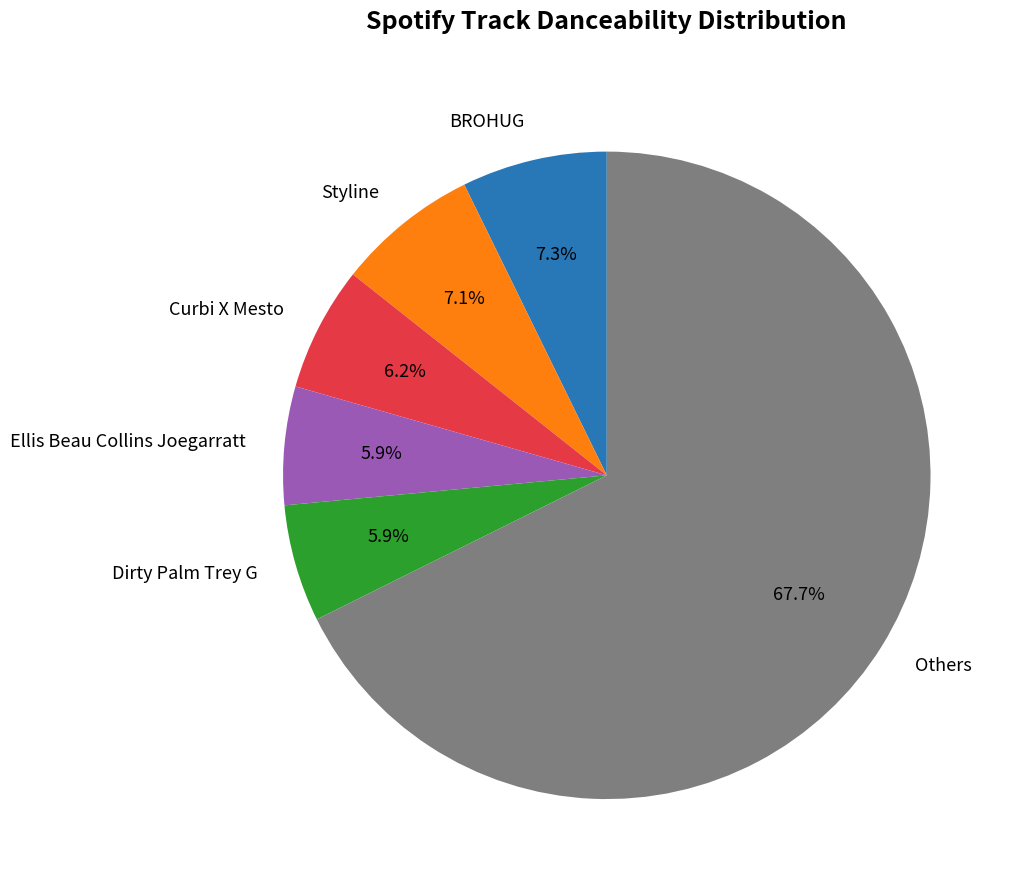

What is the total percentage of Dirty Palm Trey G and Curbi X Mesto?

12.1%